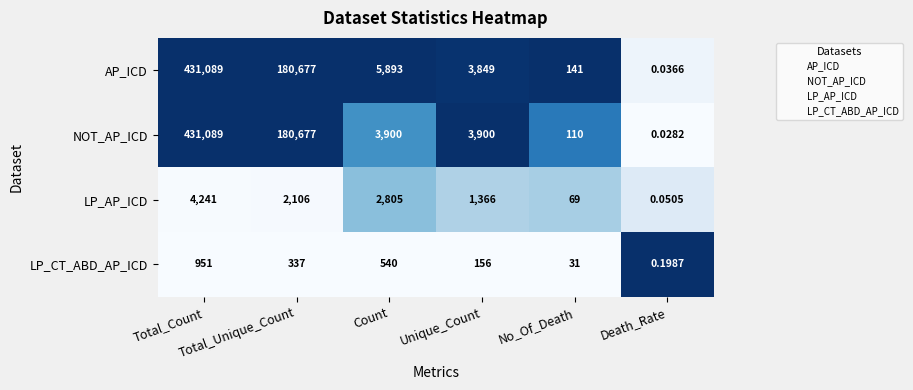

Which series has the largest total across all categories?

AP_ICD